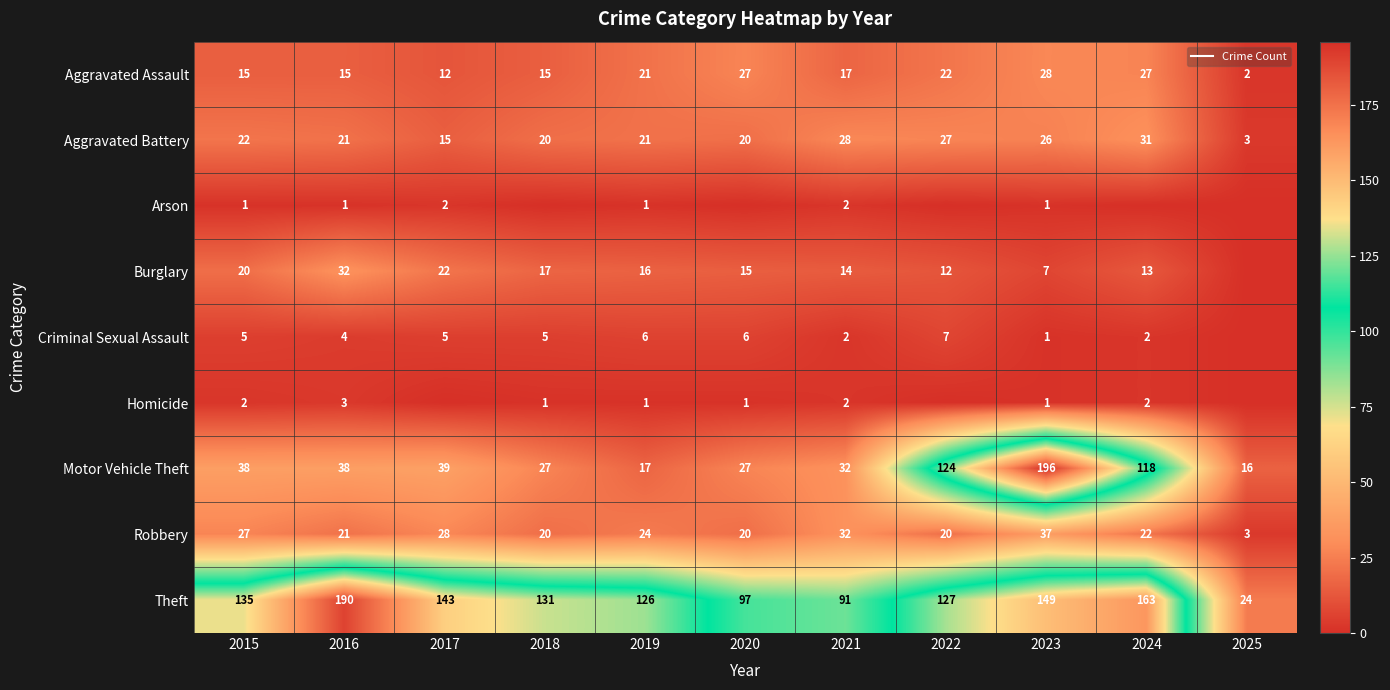

True or false: Aggravated Battery has a value of 6 at 2016.

False